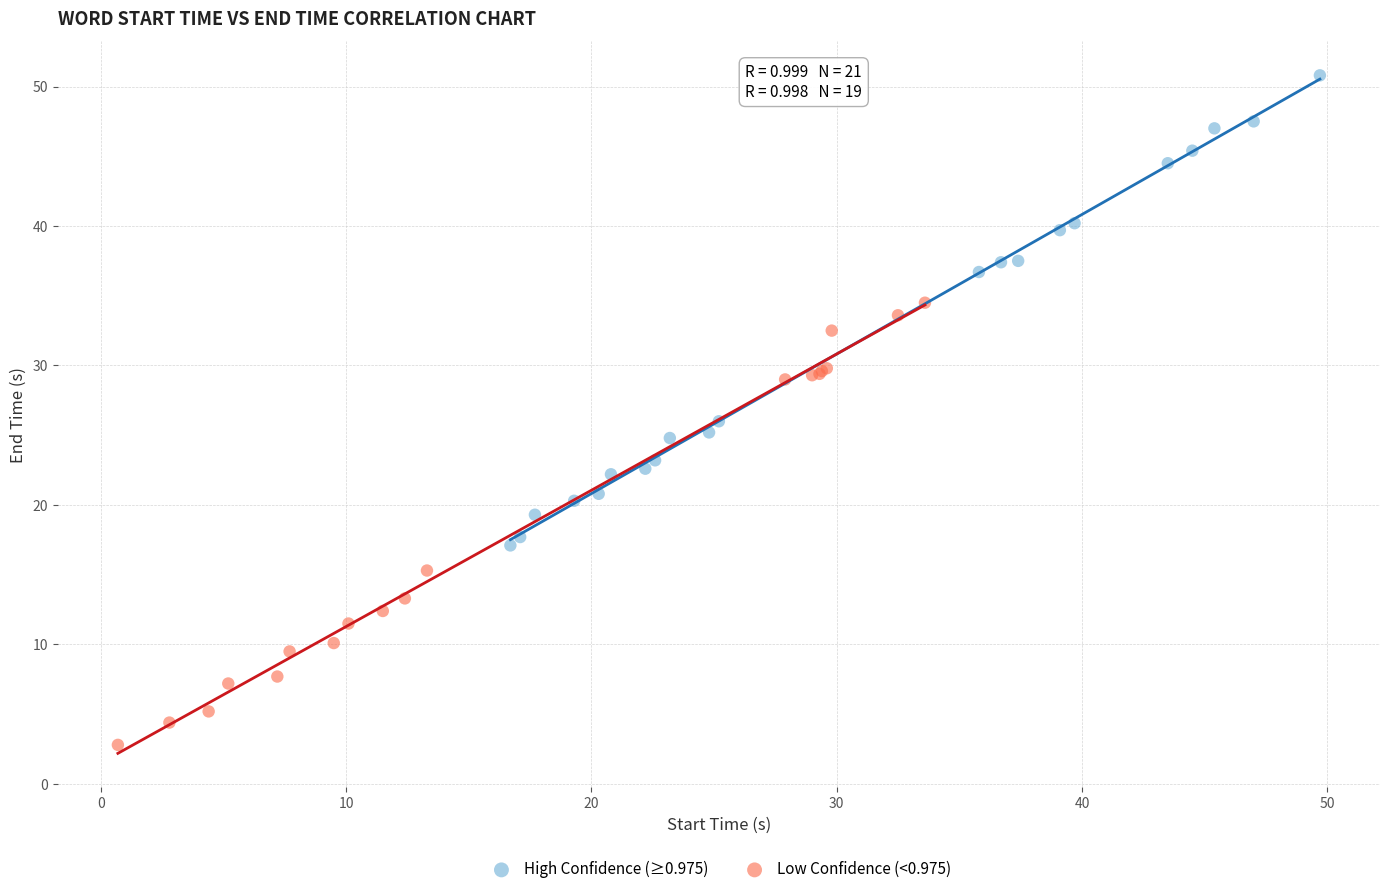

Which series contains the highest Y value?

High Confidence (≥0.975)